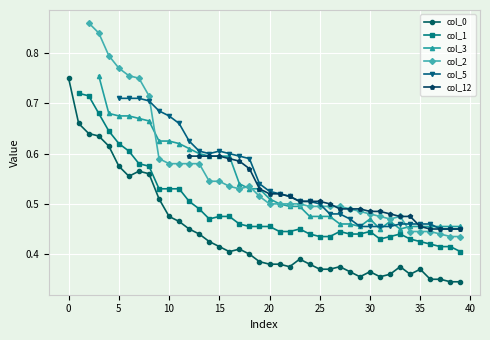

How many series are shown in this chart?

6